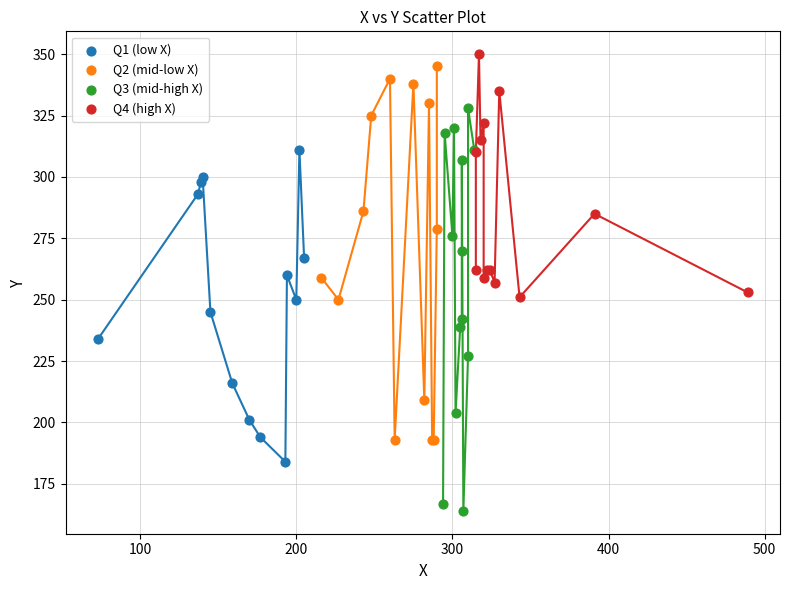

Which series has the widest spread of Y values?

Q3 (mid-high X)